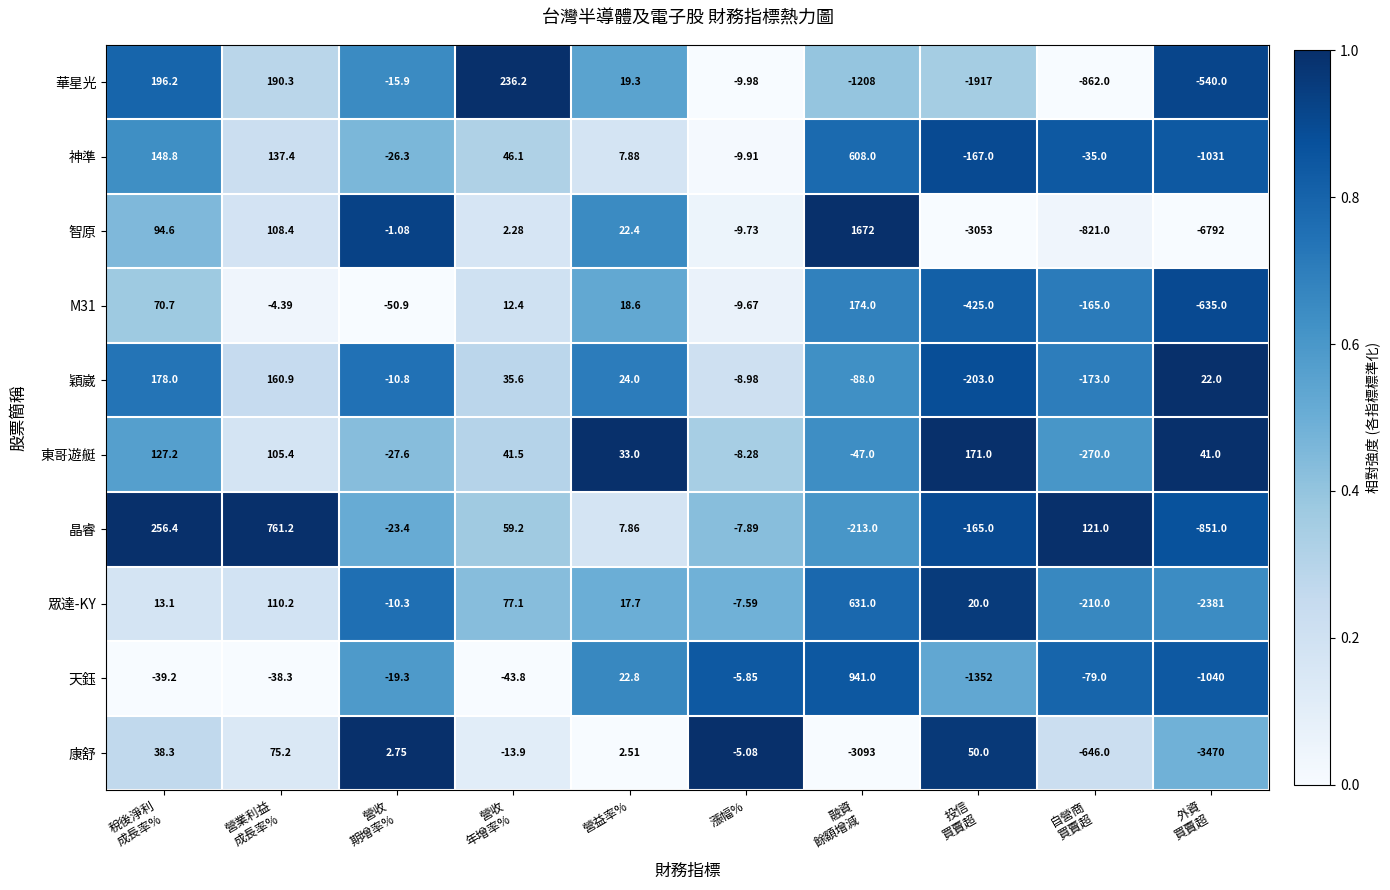

Which series has the largest total across all categories?

東哥遊艇